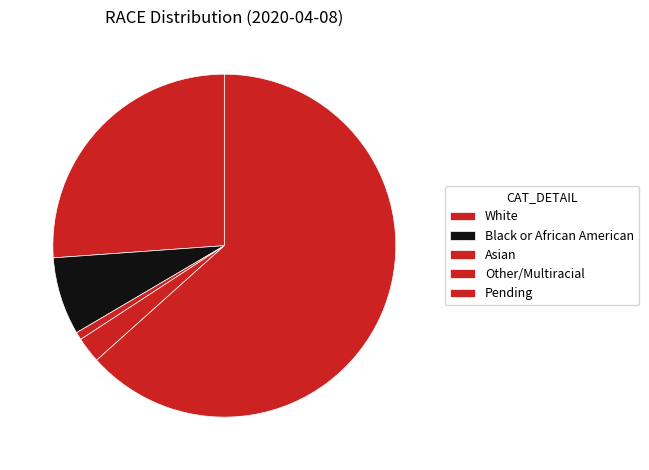

Is it true that White is 13% of the pie?

False